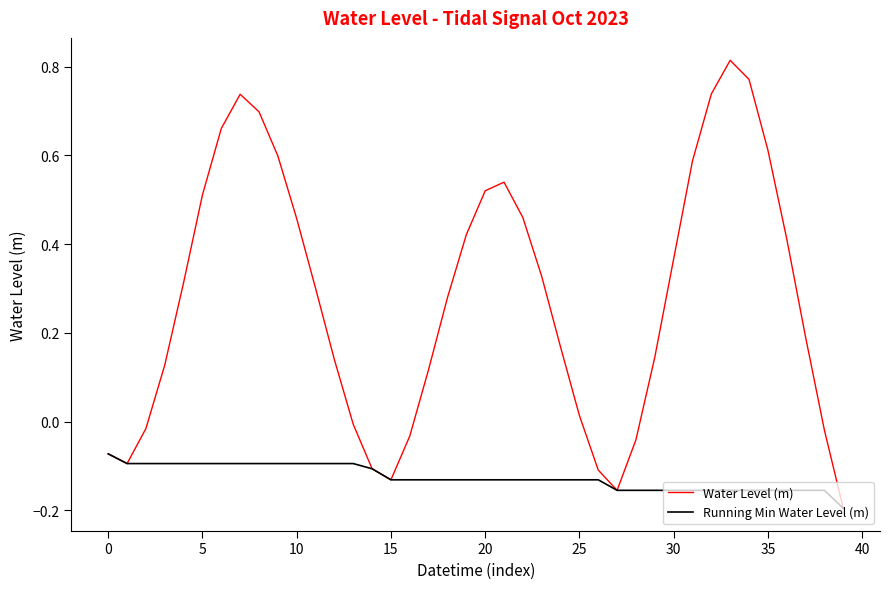

List the series in order of their overall mean, highest first.

Water Level (m), Running Min Water Level (m)